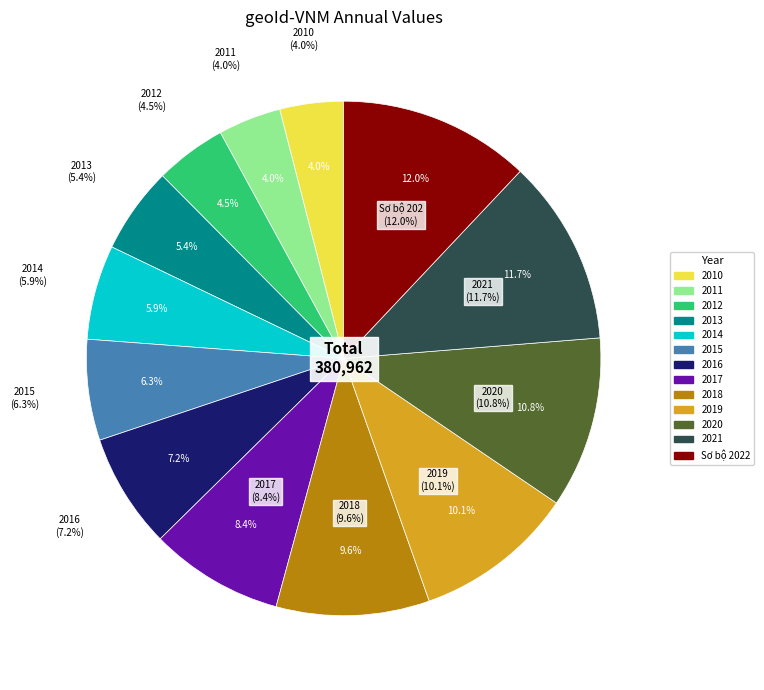

How many segments does this pie chart have?

13